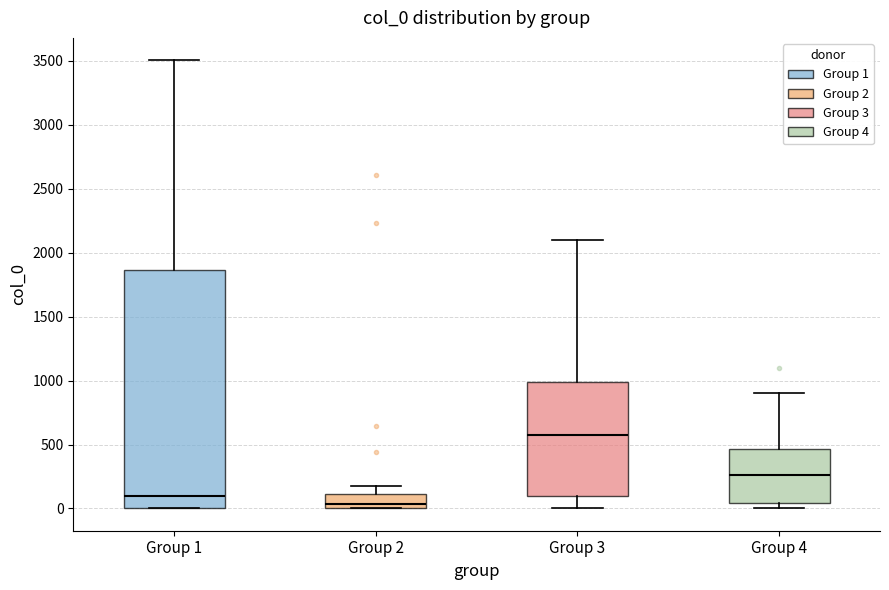

Comparing the boxes themselves (not the whiskers), which one is the tallest?

Group 1